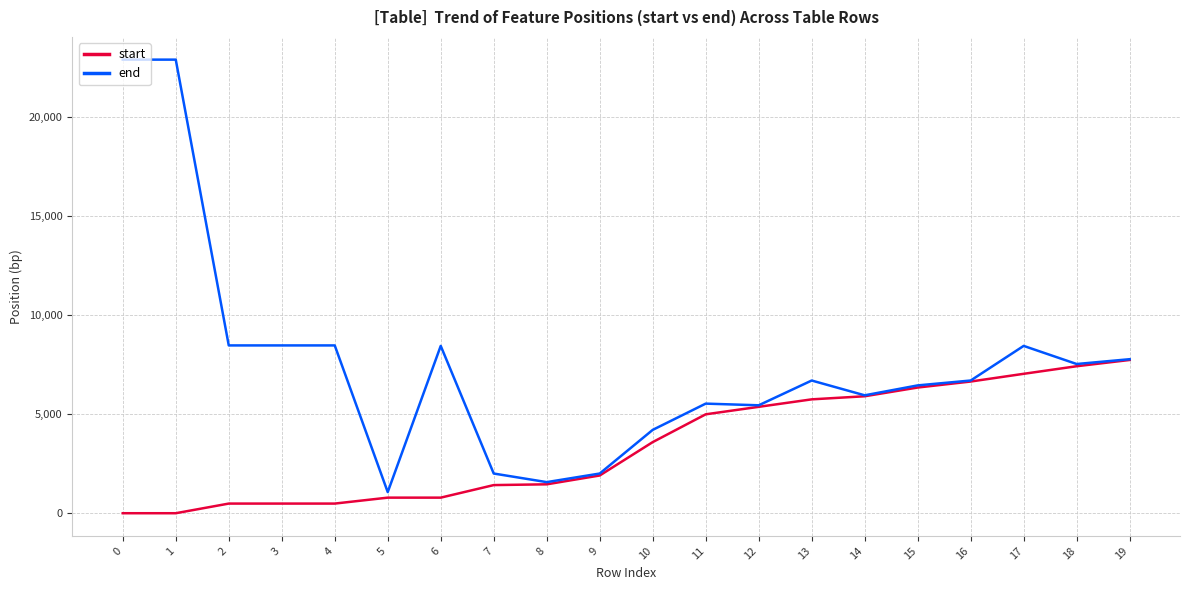

Which series changed the most between 8 and 18?

end